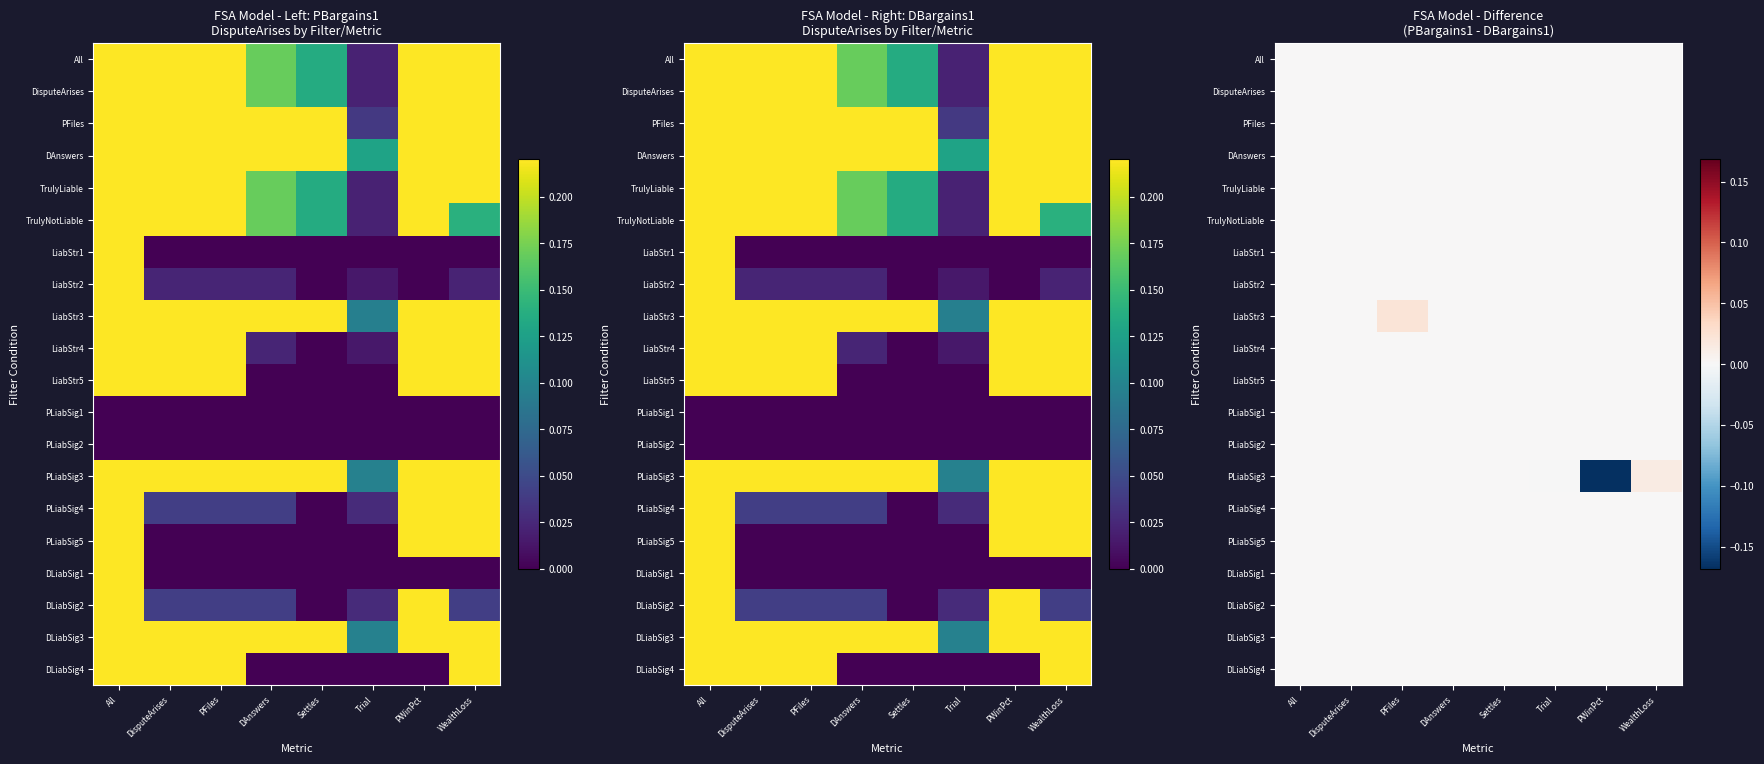

Between Settles and PFiles, which is larger?

Settles